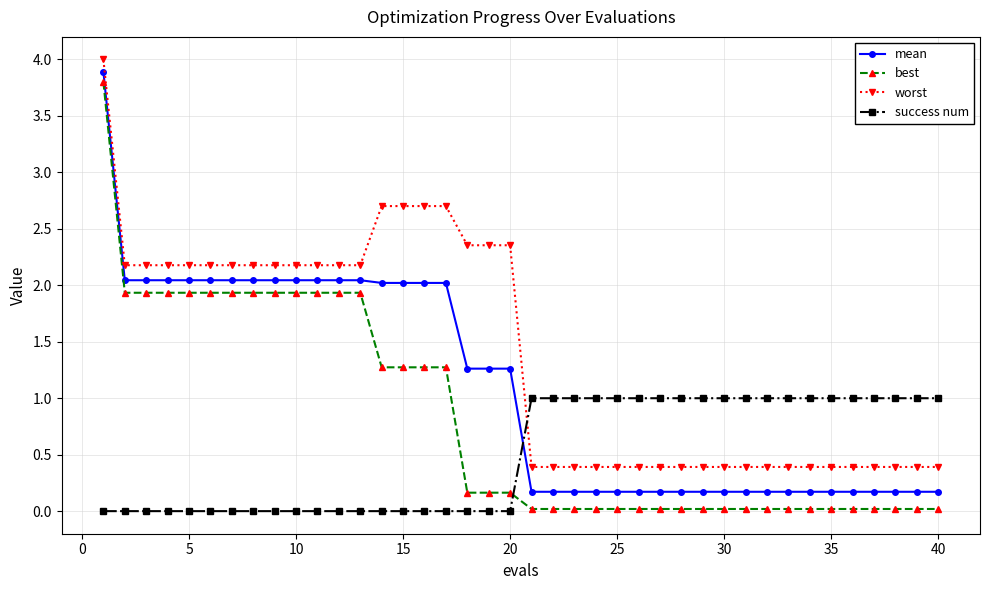

What is the difference between the maximum and minimum values in the success num series?

1.0